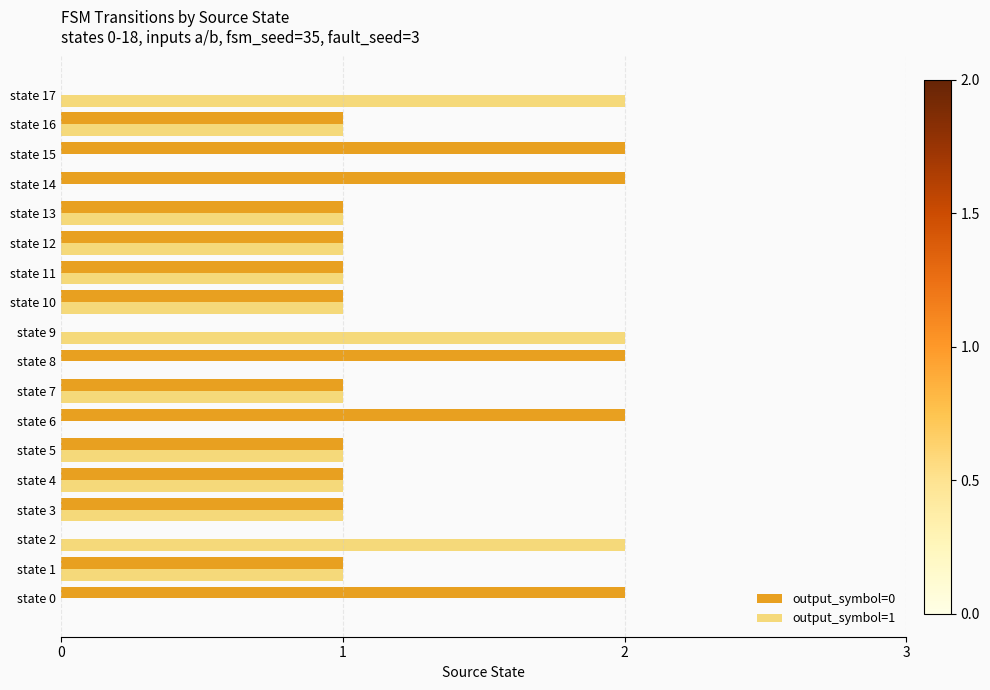

Which series has the largest total across all categories?

output_symbol=0